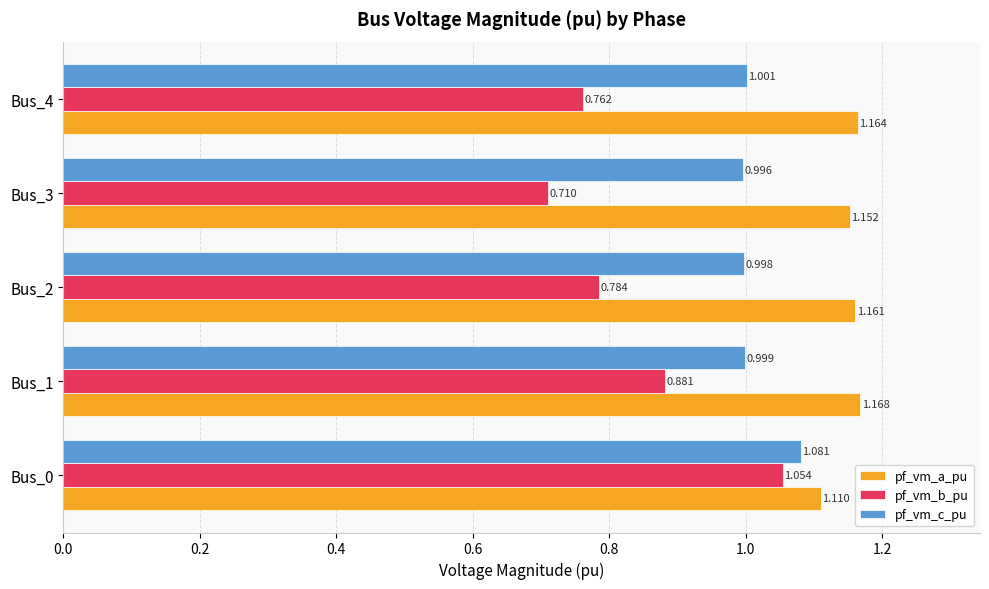

List the series in order of their peak value, lowest first.

pf_vm_b_pu, pf_vm_c_pu, pf_vm_a_pu